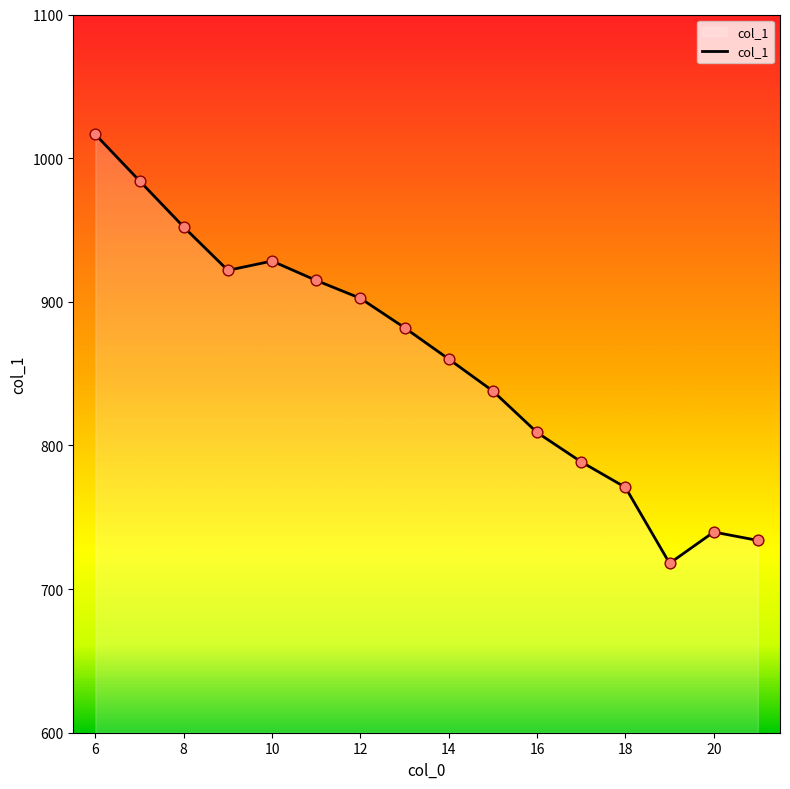

What is the smallest value displayed?

717.9